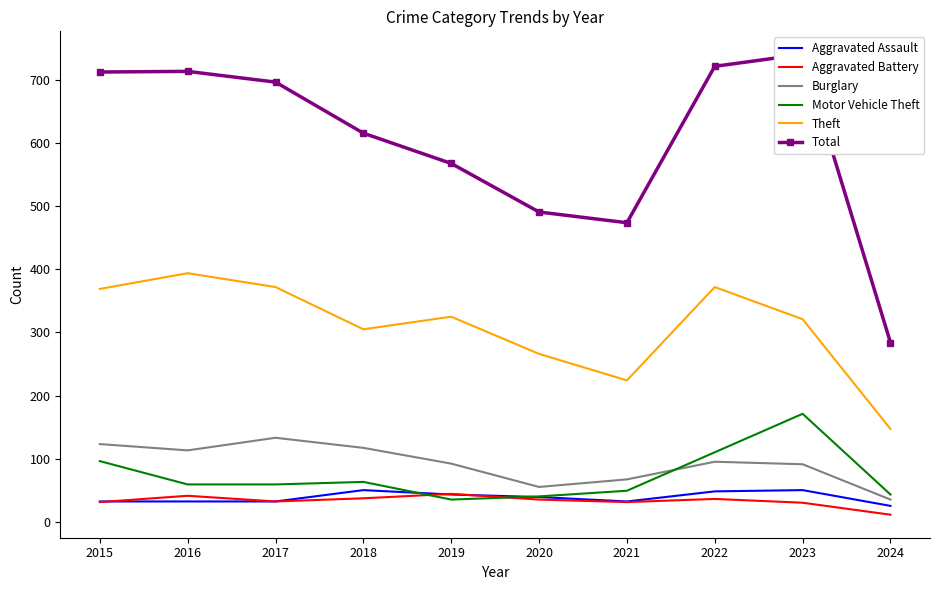

Reading right to left, extract all data points from this chart.

Aggravated Assault: 25	50	48	32	39	43	50	32	32	32
Aggravated Battery: 11	30	36	31	35	44	37	32	41	31
Burglary: 35	91	95	67	55	92	117	133	113	123
Motor Vehicle Theft: 43	171	110	49	40	35	63	59	59	96
Theft: 147	321	372	224	266	325	305	372	394	369
Total: 284	741	722	474	491	568	616	697	714	713